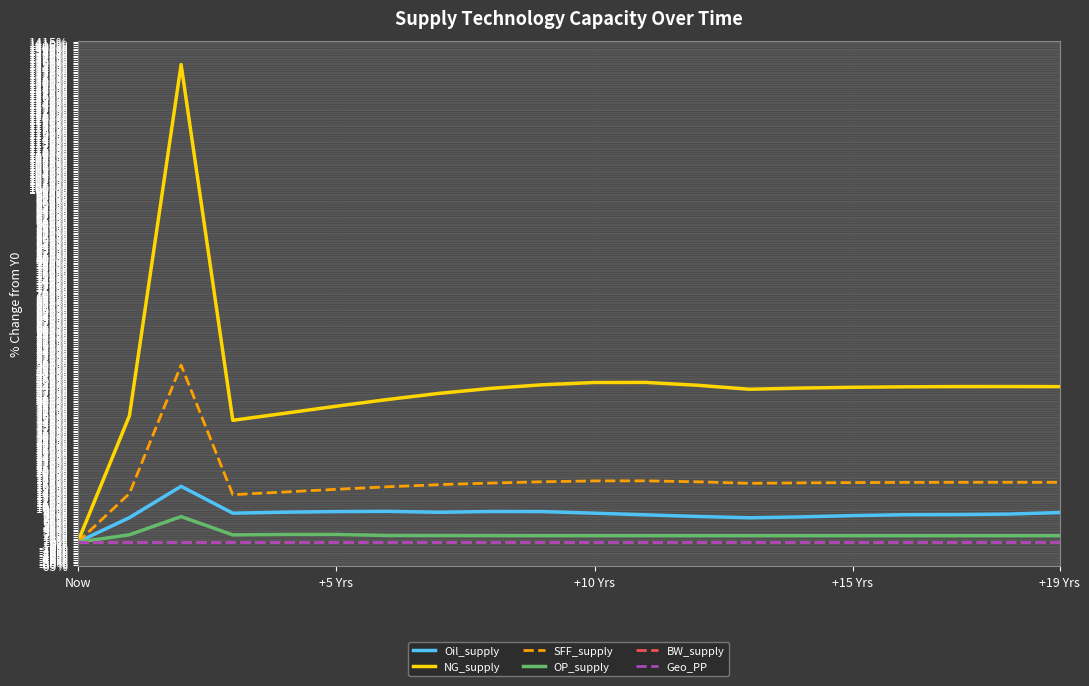

Does the chart display data point markers on the line(s)?

No